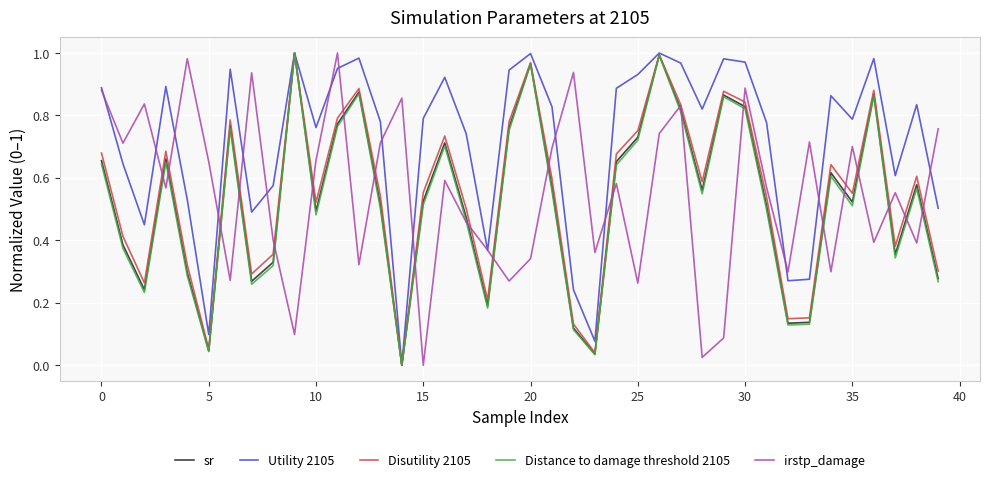

Which series has the largest total across all categories?

Utility 2105